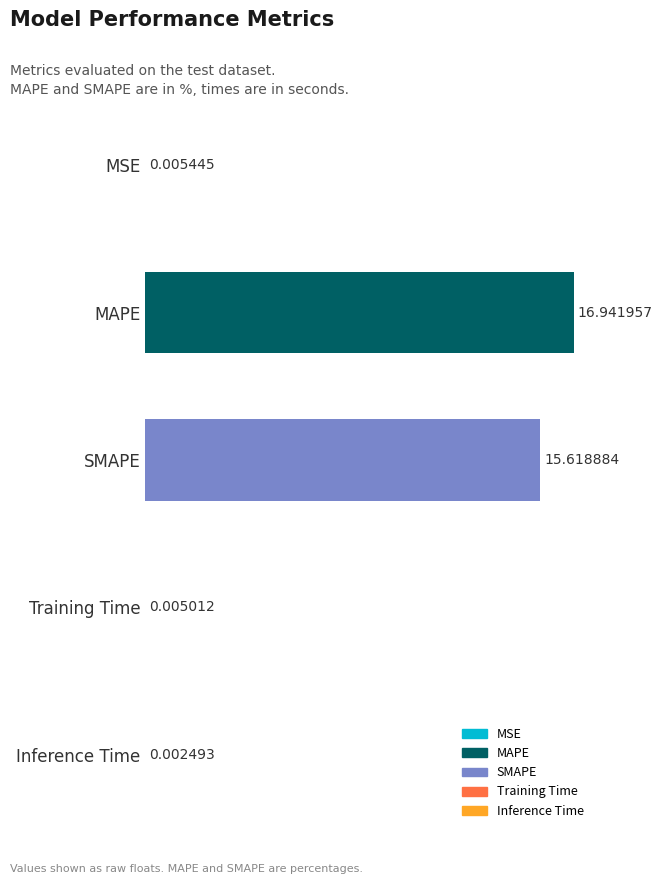

Which category has the highest value across all series?

MAPE